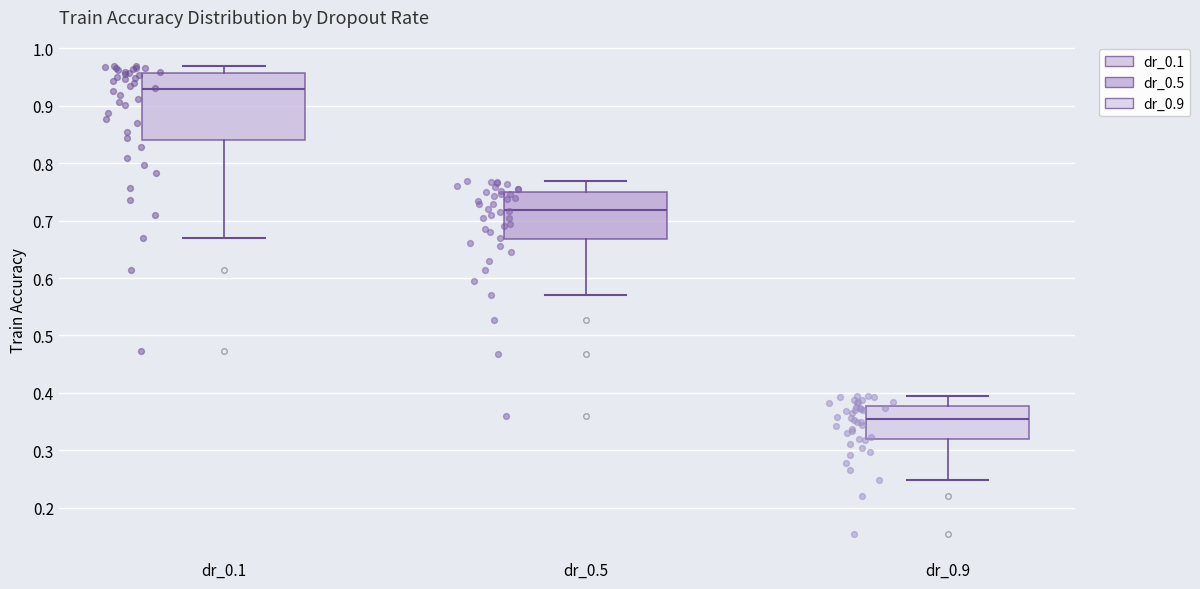

Where does the lower whisker of the box for dr_0.5 end on the y-axis? The values are not printed on the chart, so give them approximately, as read against the axis.

0.57